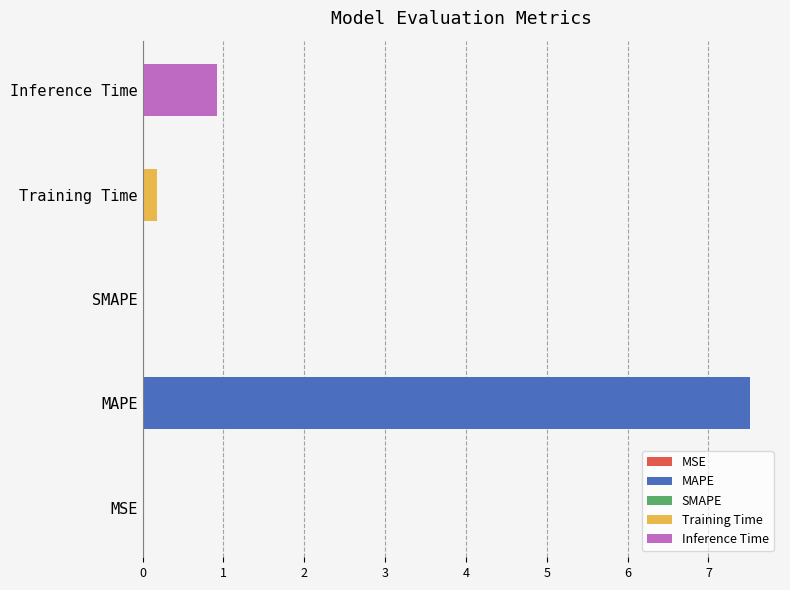

What value does the data have at Inference Time?

0.9